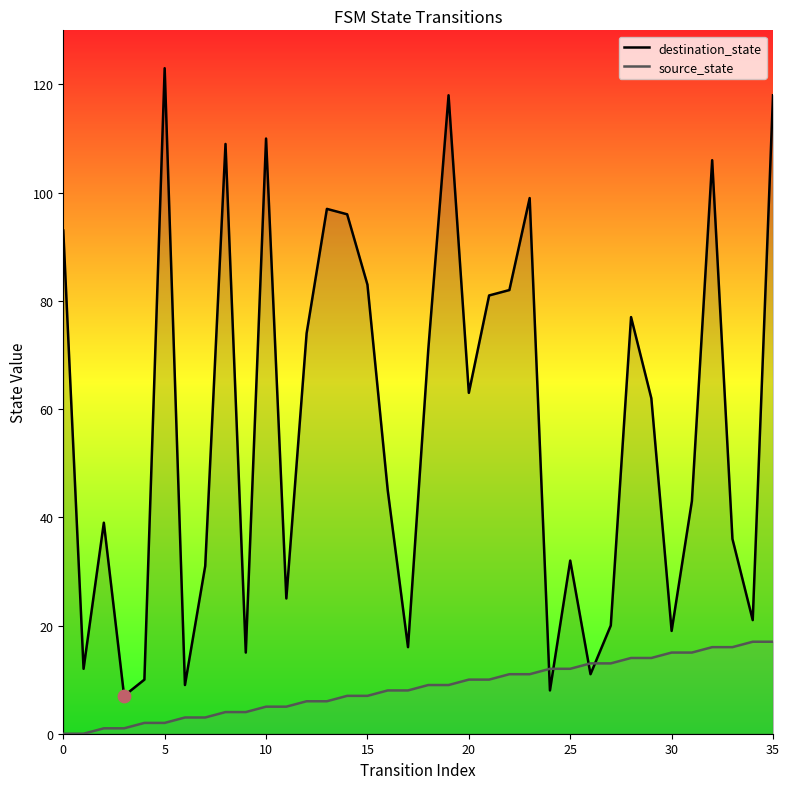

Which series has the largest total across all categories?

destination_state